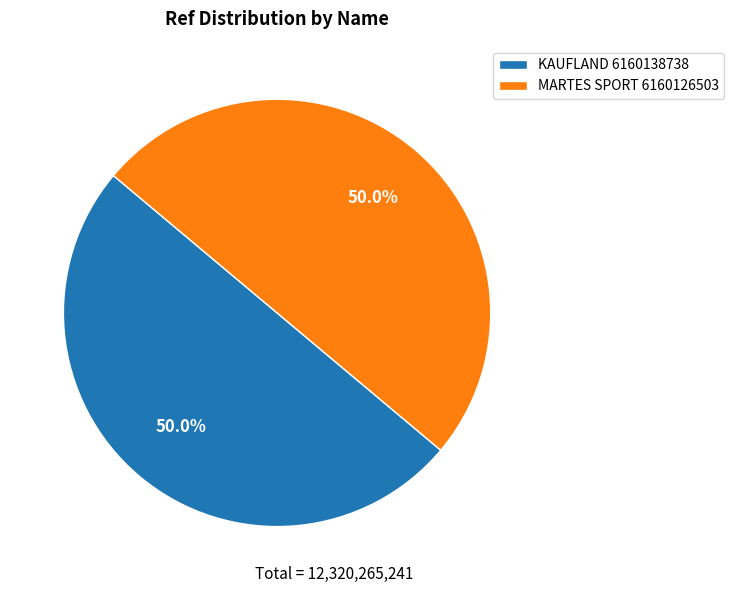

Approximately how many times larger is the value at KAUFLAND 6160138738 compared to MARTES SPORT 6160126503?

1.0